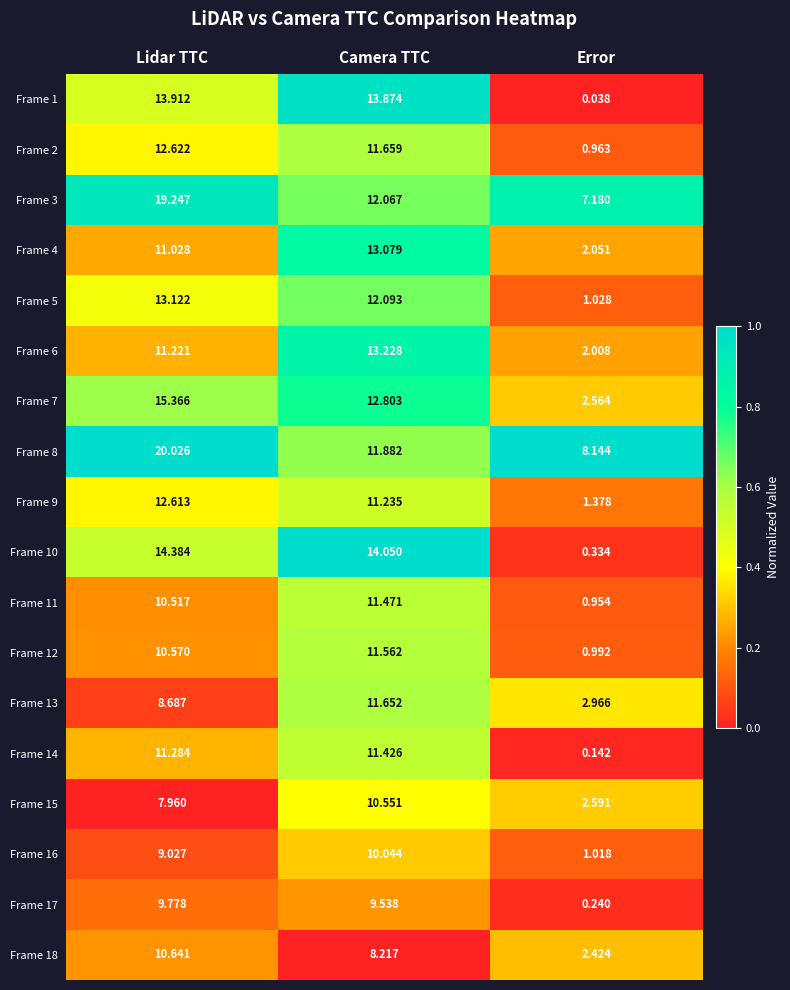

Rank the categories by Frame 7 value from lowest to highest.

Error, Camera TTC, Lidar TTC